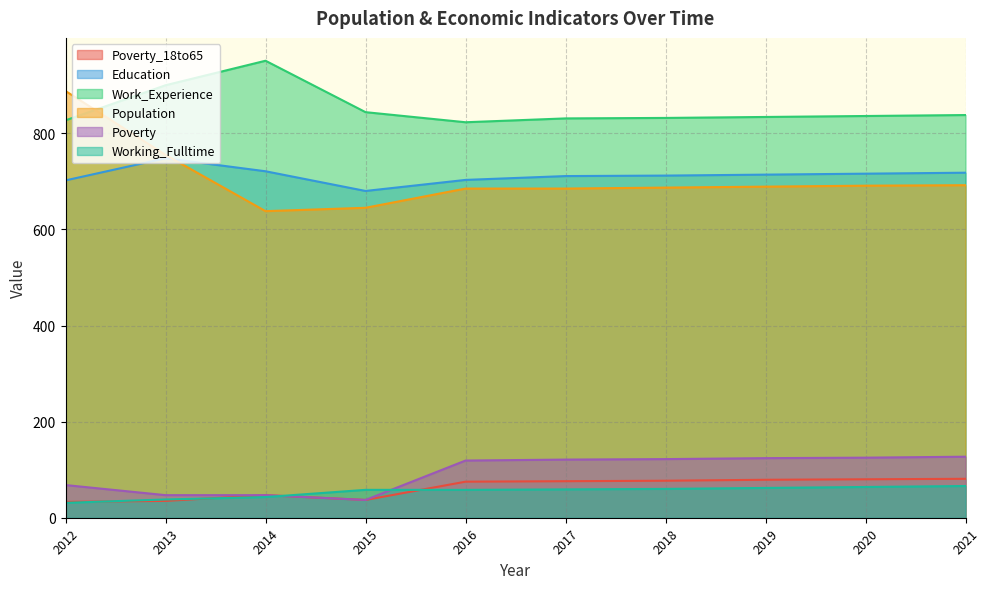

How many lines are shown in the chart?

6